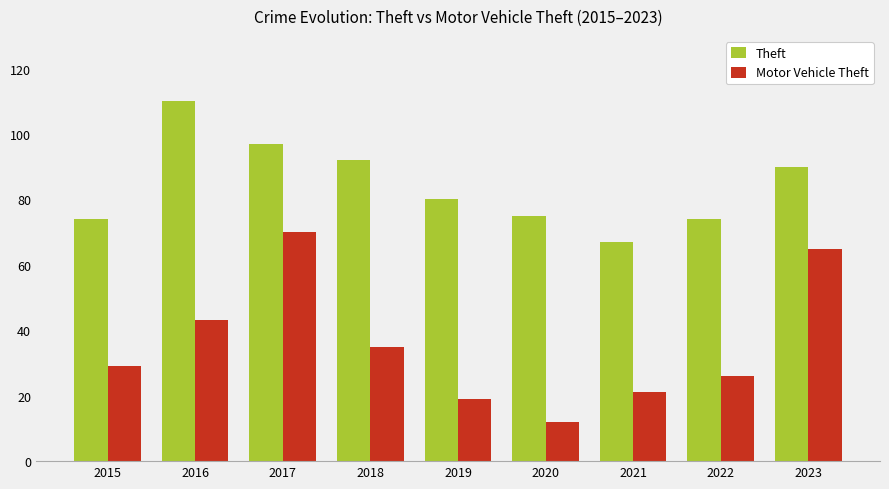

List the series in order of their peak value, lowest first.

Motor Vehicle Theft, Theft